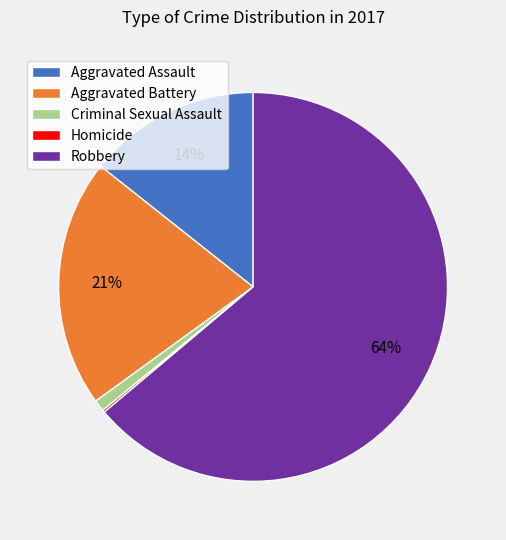

Do Robbery and Criminal Sexual Assault together represent more than half of the pie?

Yes